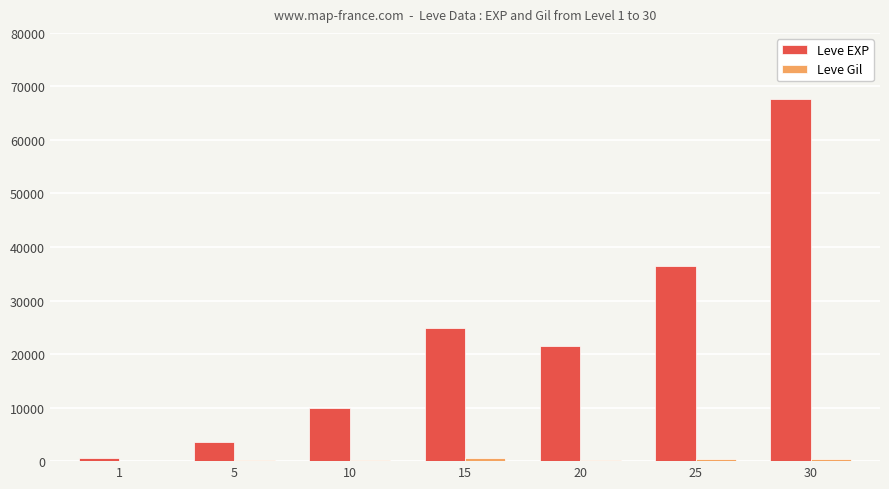

Which series has the largest total across all categories?

Leve EXP